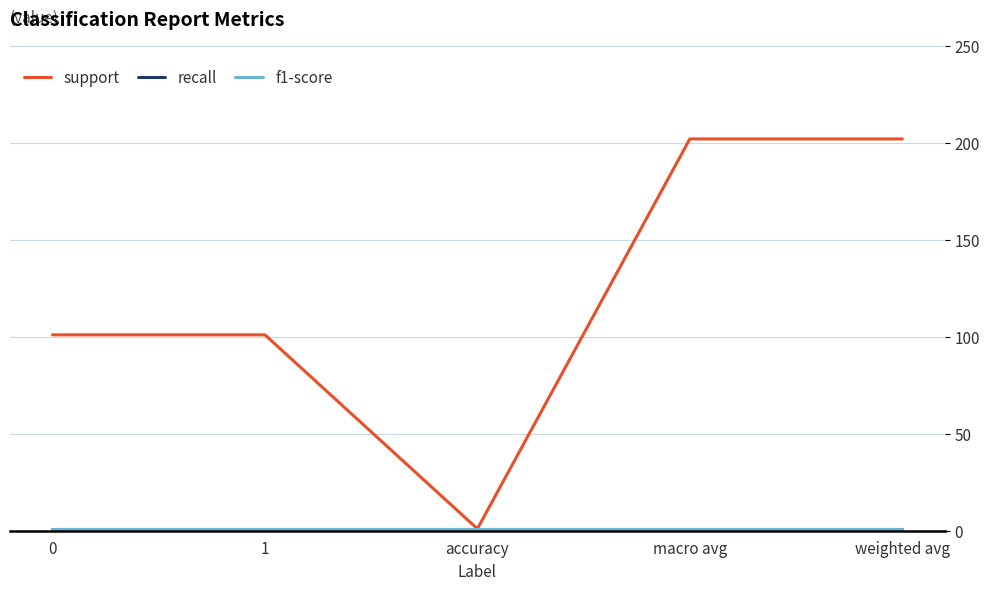

True or false: recall and f1-score intersect in this chart.

False